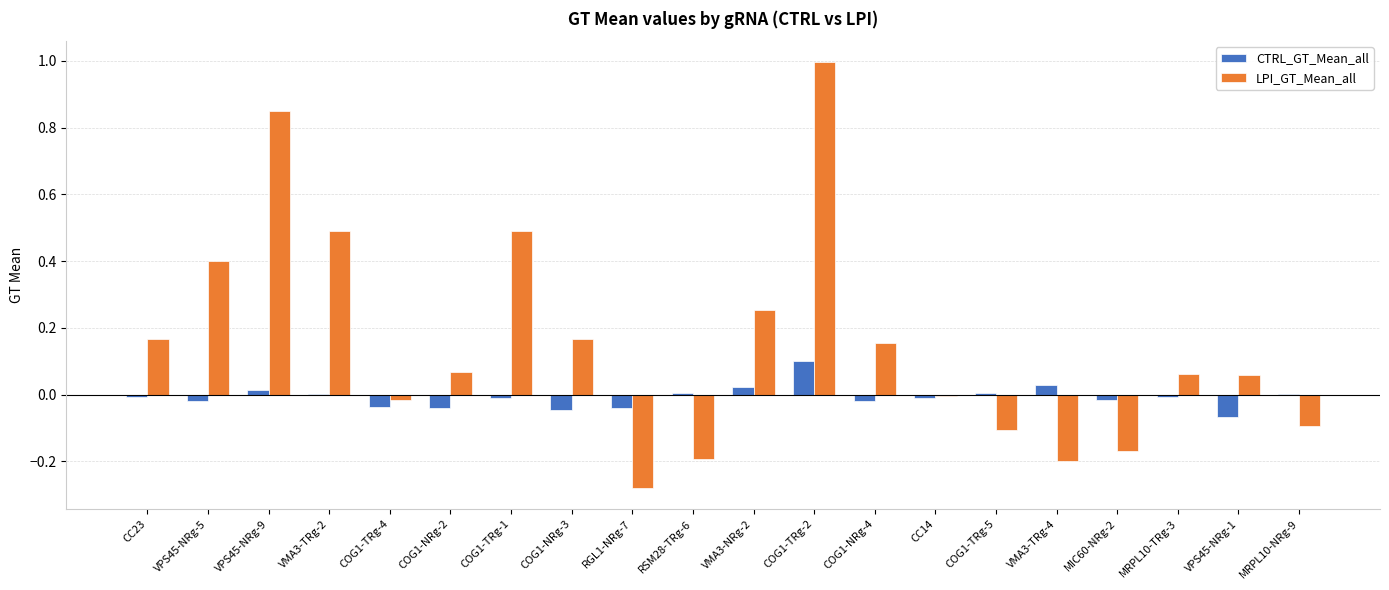

Between CC23 and COG1-TRg-4, which series saw the biggest shift?

LPI_GT_Mean_all